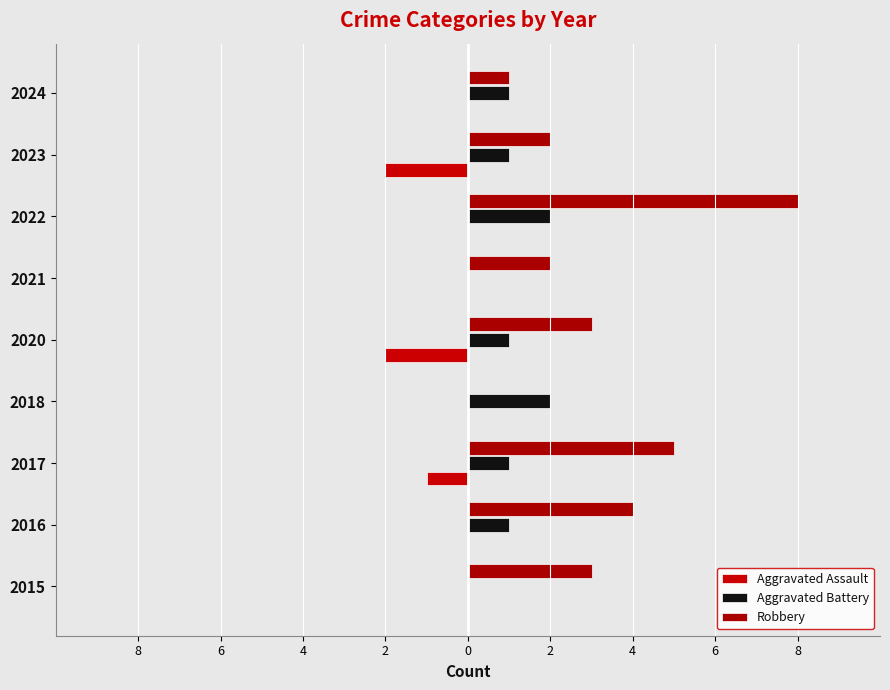

What are all the series names shown in the legend?

Aggravated Assault, Aggravated Battery, Robbery